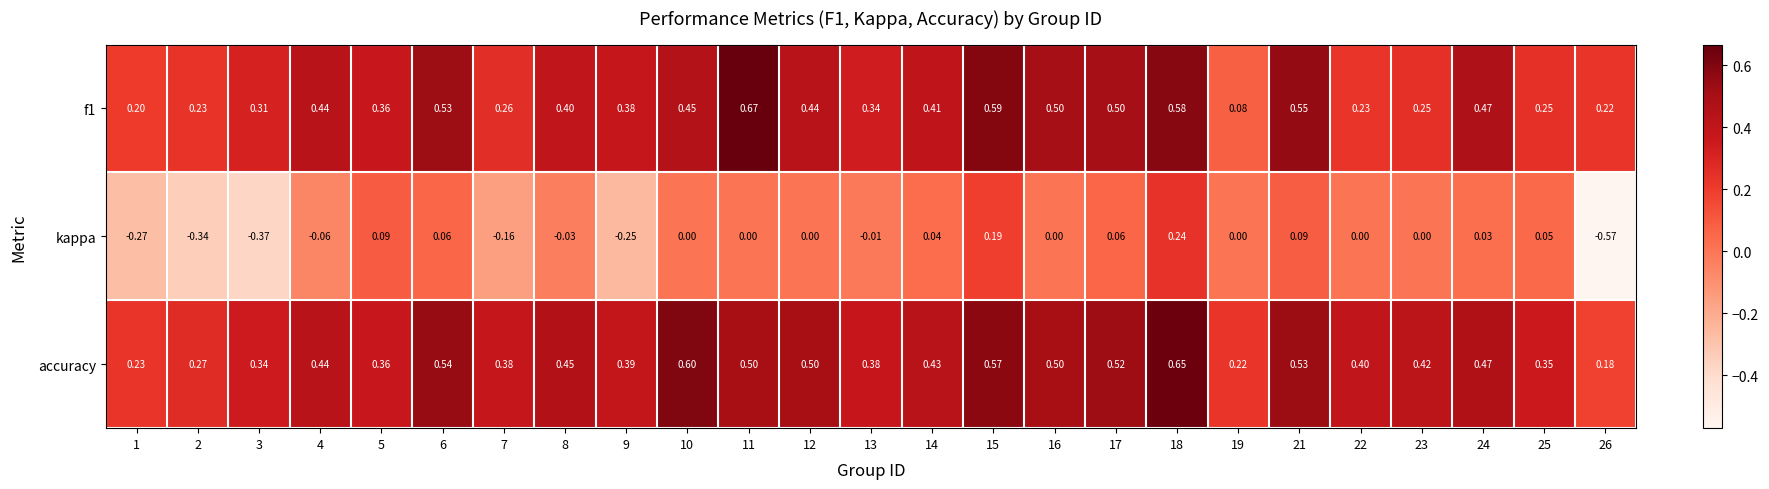

Which series has the largest range (max minus min)?

kappa